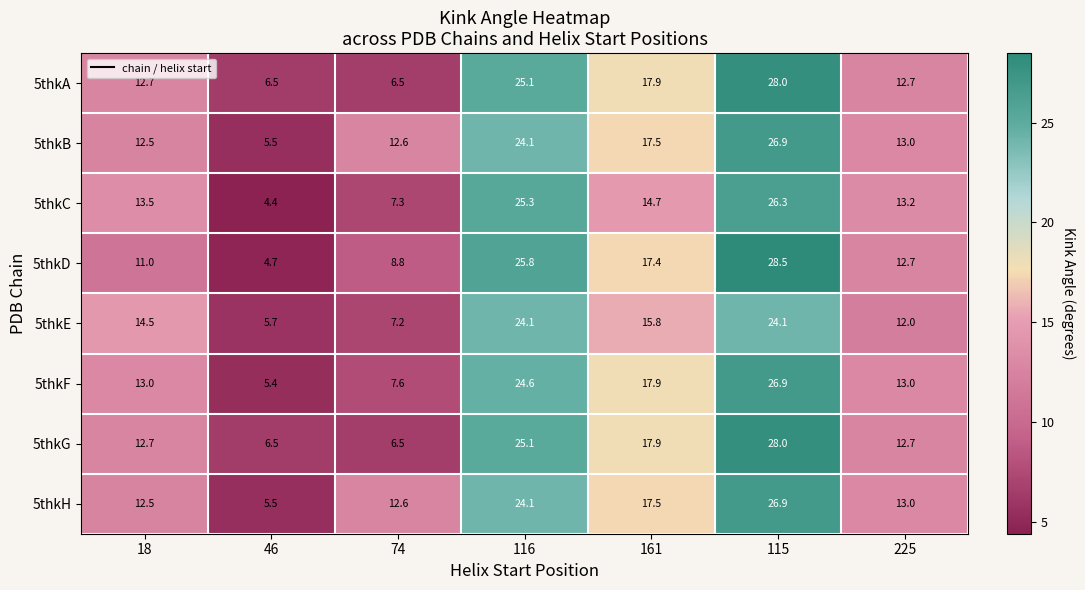

At how many categories does at least one series exceed 4?

7